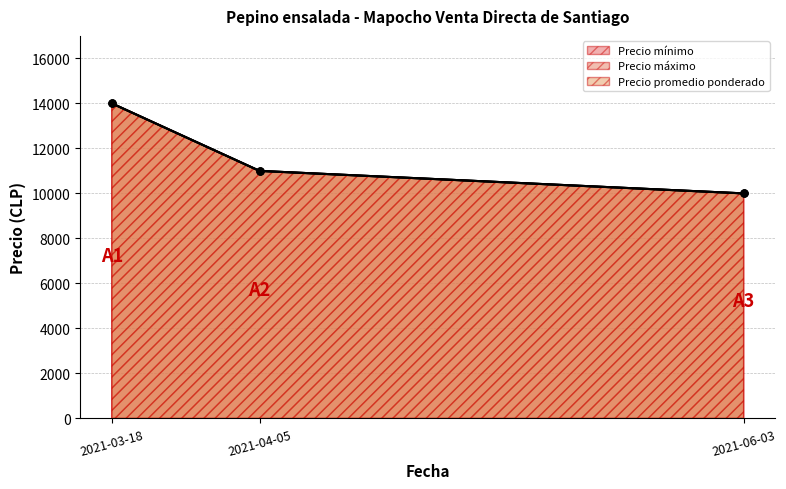

Count the Precio minimo values in the range 10000 to 14000.

3